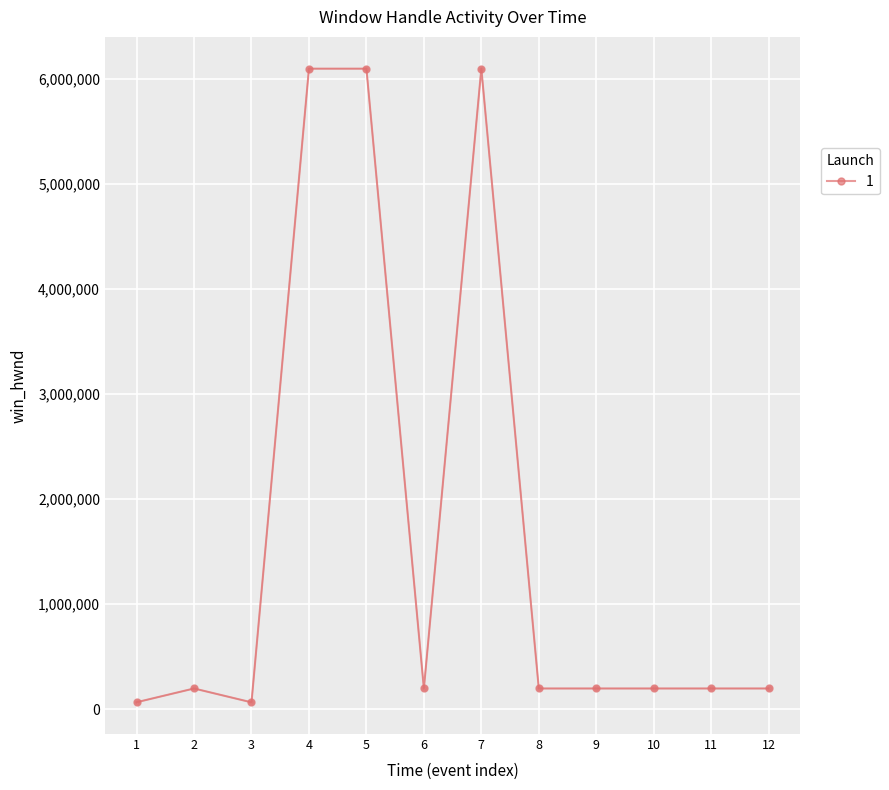

What is the sum of all values?

19807732